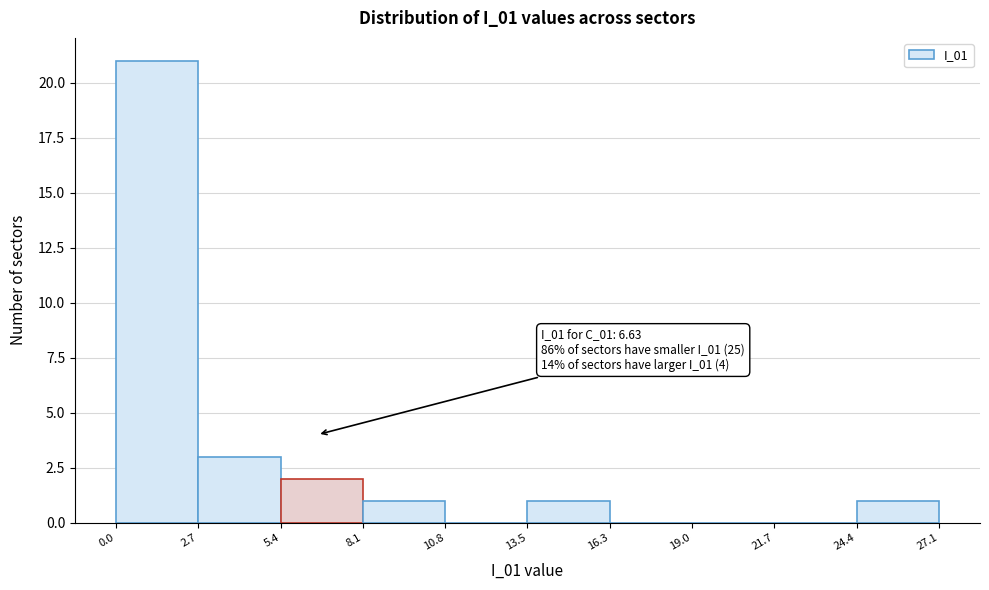

Which range on the x-axis has the tallest bar?

0.0 to 2.7